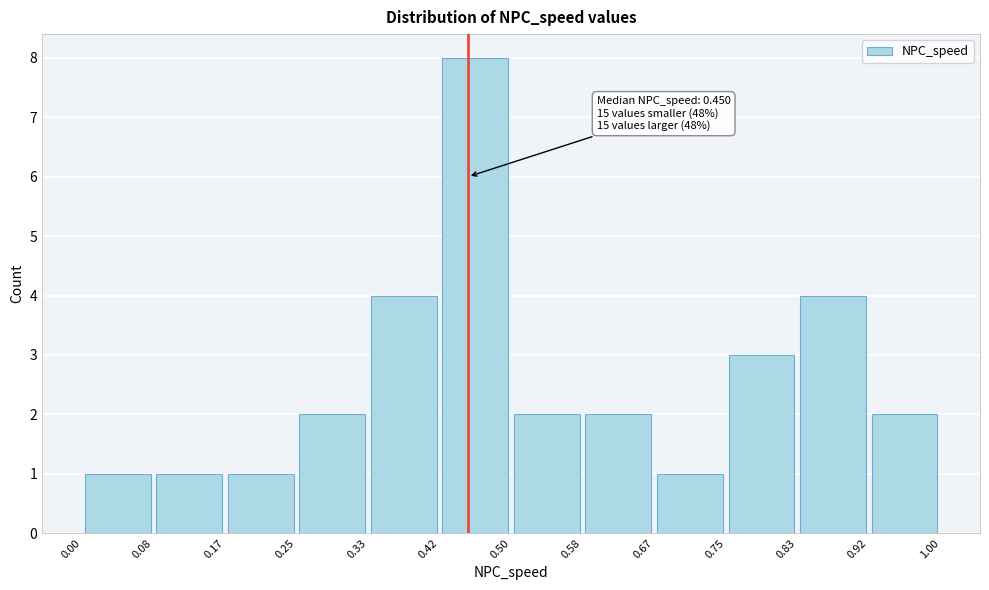

Over which range of the x-axis is the bar tallest?

0.42 to 0.50